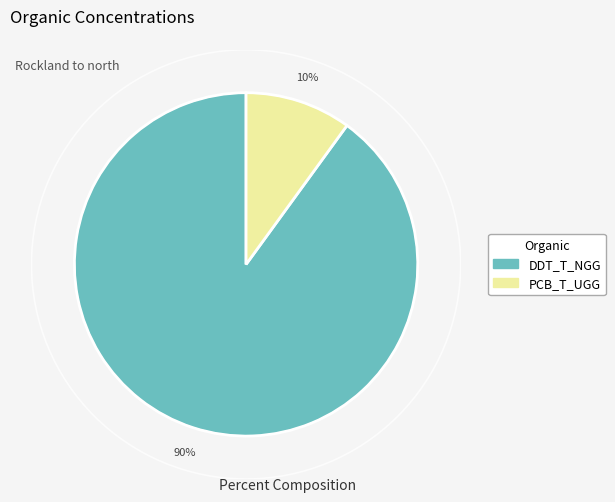

Is there any slice that represents more than half of the pie?

Yes